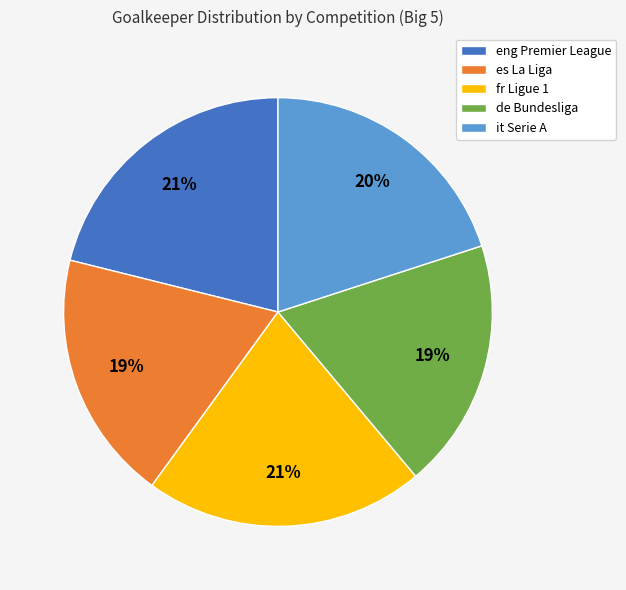

Does it Serie A represent more than half of the total?

No